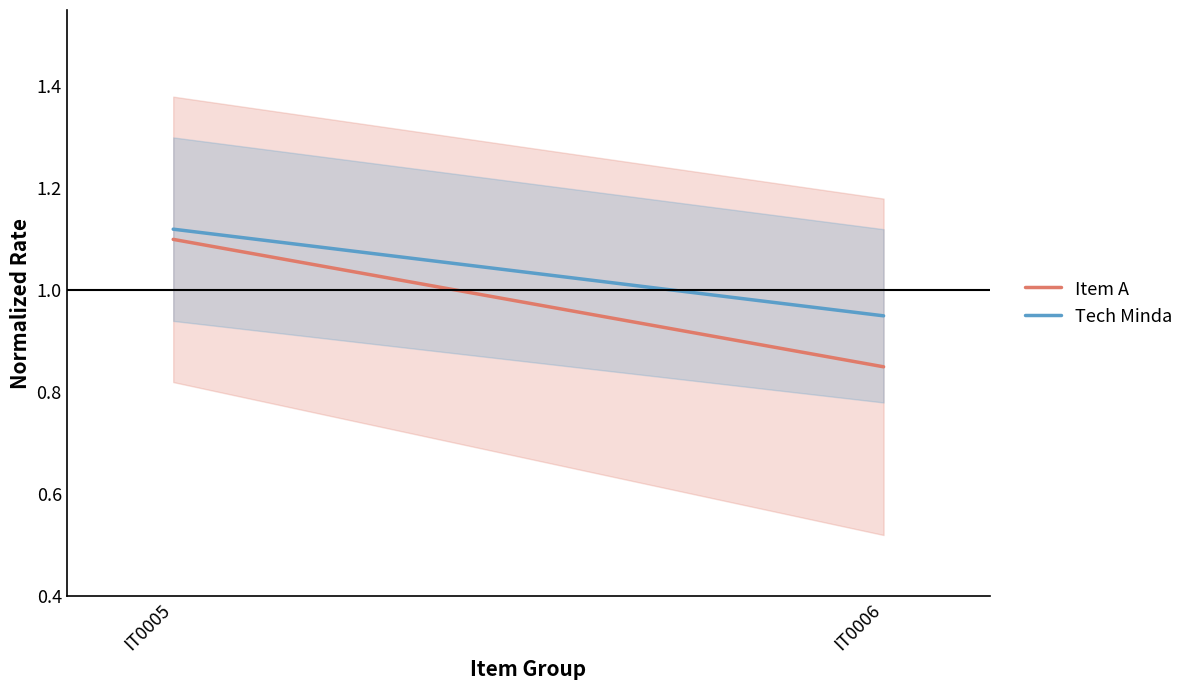

What is the value of the Item A point at the 1st from the left?

1.1